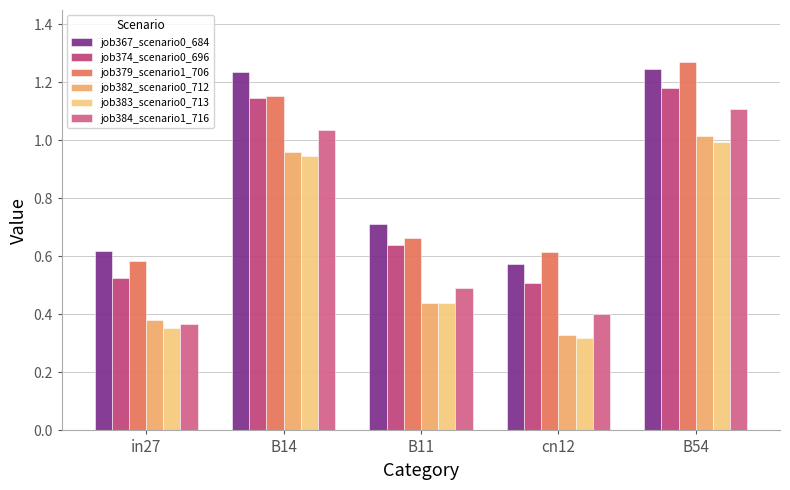

The job374_scenario0_696 series shows 0.1 at cn12. True or false?

False